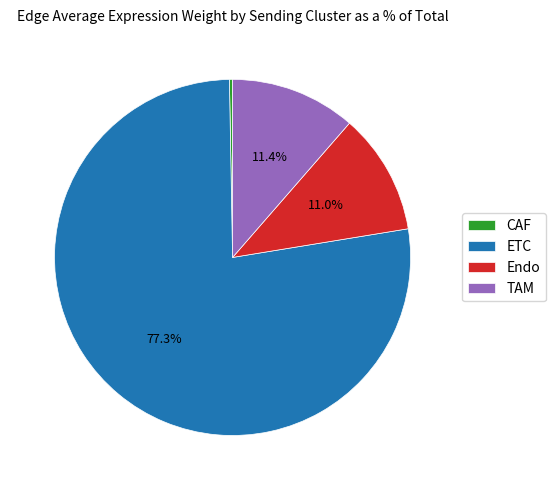

To the nearest percent, what percentage of the pie is TAM?

11%